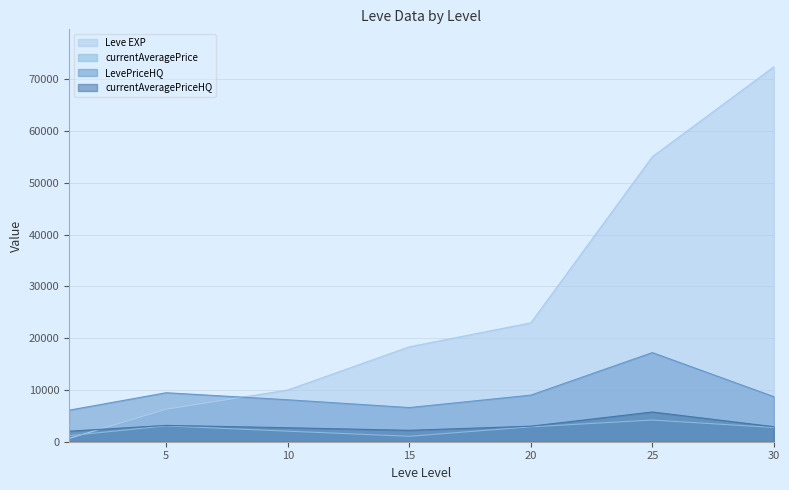

The value of LevePriceHQ at 20 is 15243.5. True or false?

False